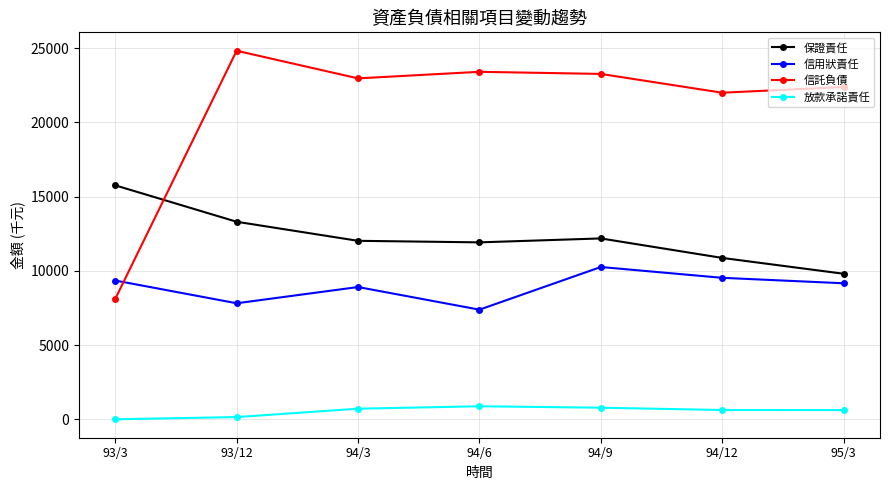

Rank the series by their average value, from lowest to highest.

放款承諾責任, 信用狀責任, 保證責任, 信託負債